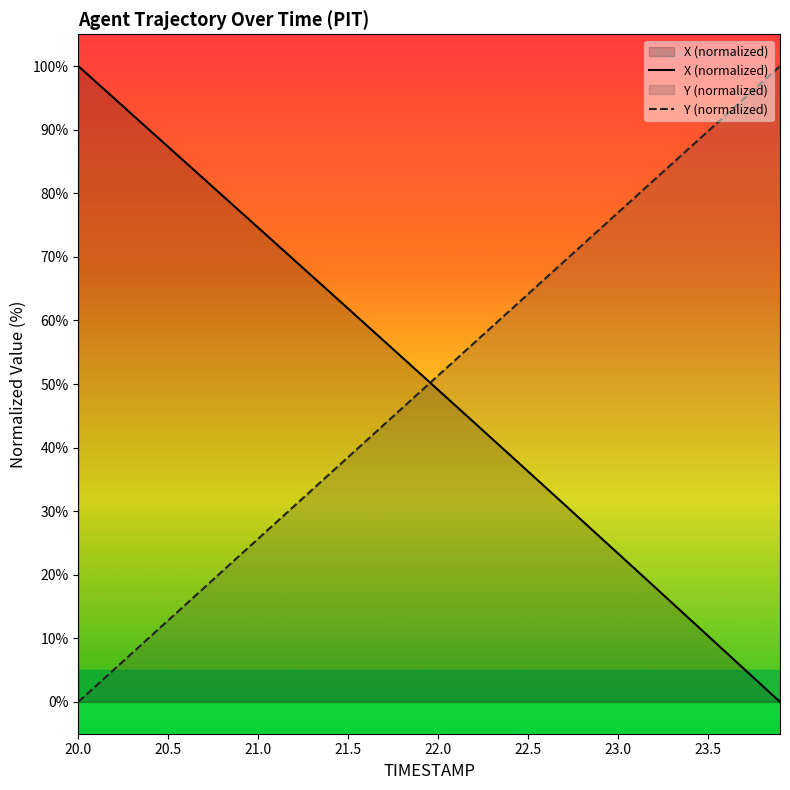

What is the difference between the second highest and minimum values in the Y series?

97.4